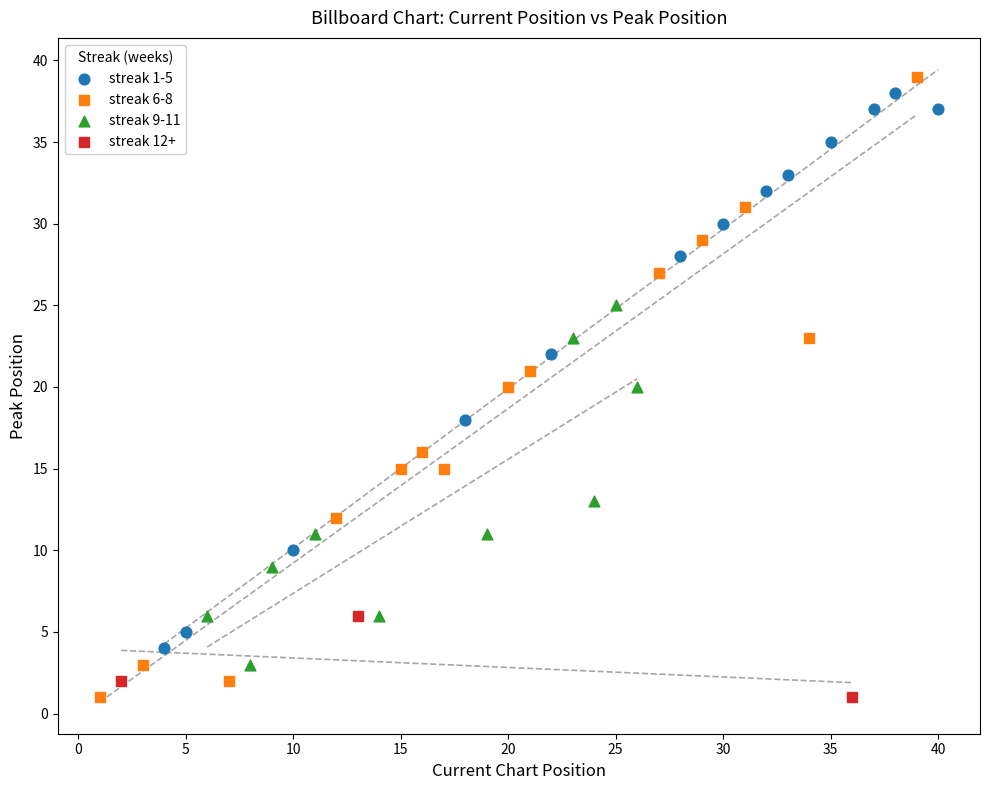

Which series has the widest spread of Y values?

streak 6-8